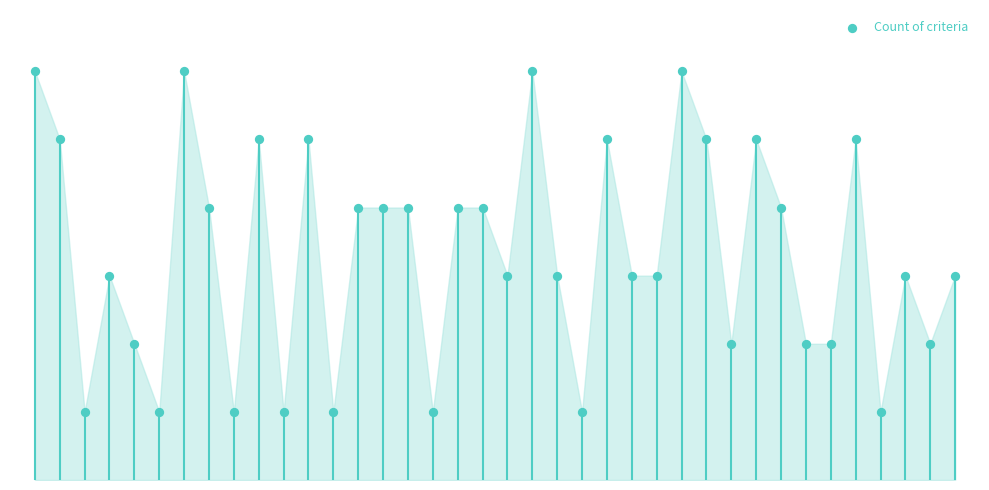

What is the ratio of the value at 20 to the value at 3?

2.0